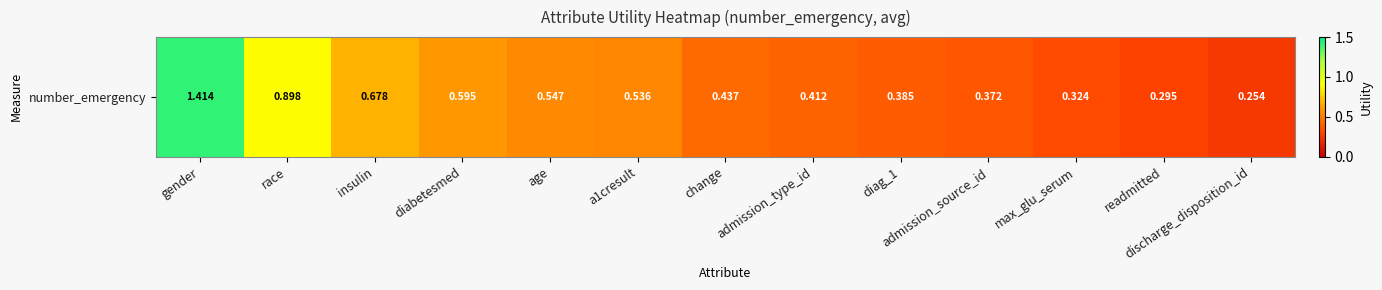

What is the sum of all values?

7.1